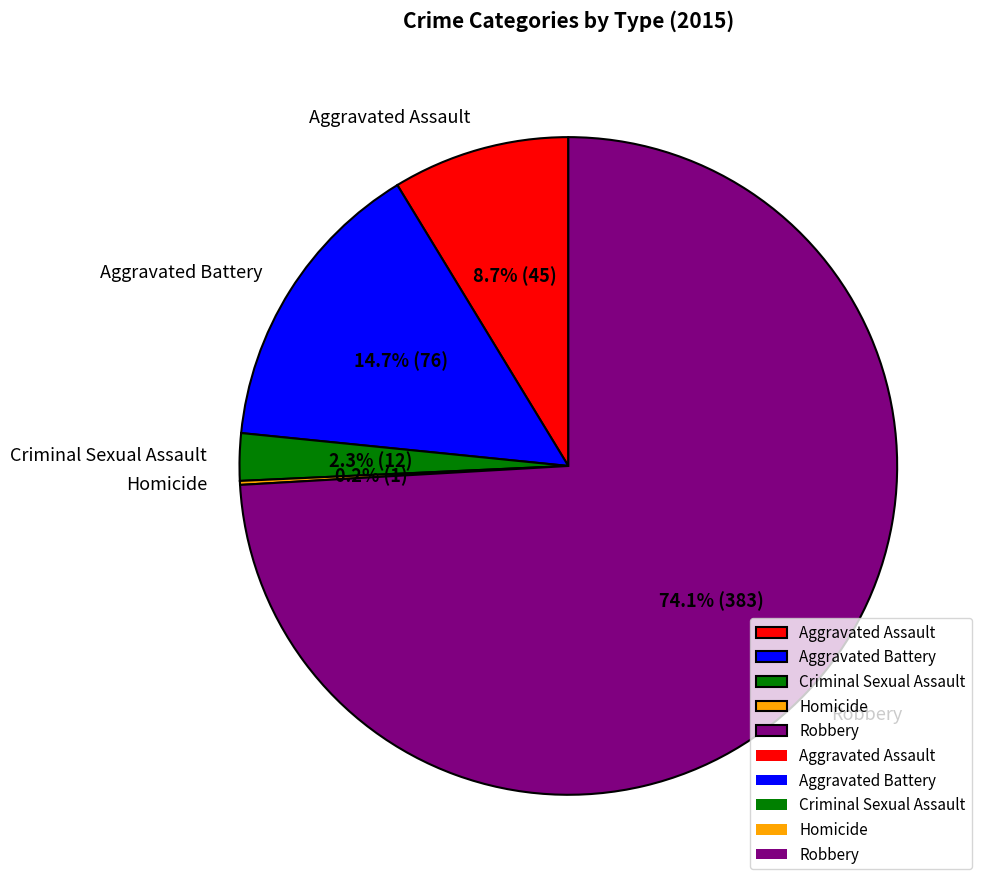

To the nearest percent, what percentage of the pie is Criminal Sexual Assault?

2%